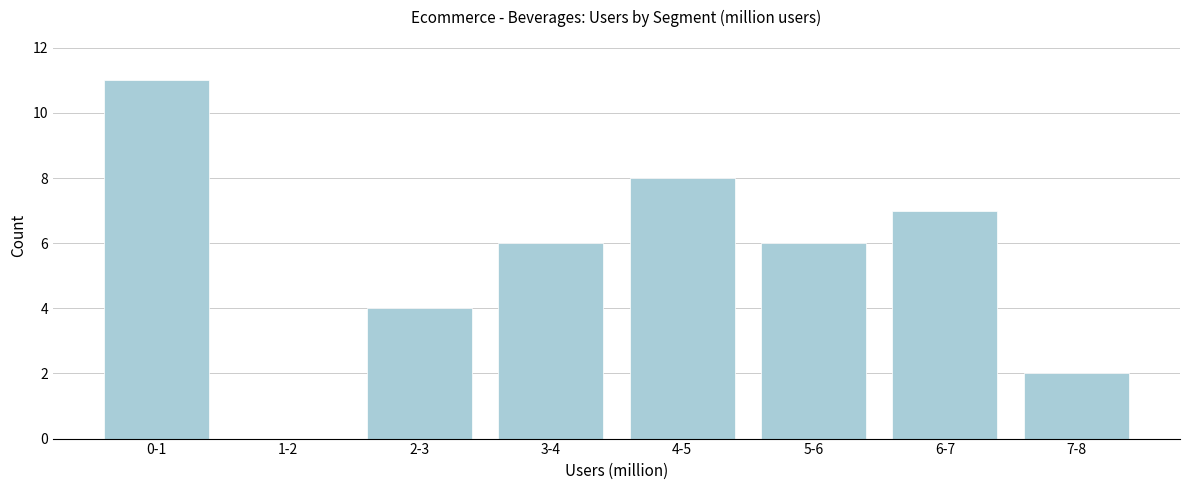

Reading left to right, transcribe all the data shown in this chart.

0-1=11	1-2=0	2-3=4	3-4=6	4-5=8	5-6=6	6-7=7	7-8=2